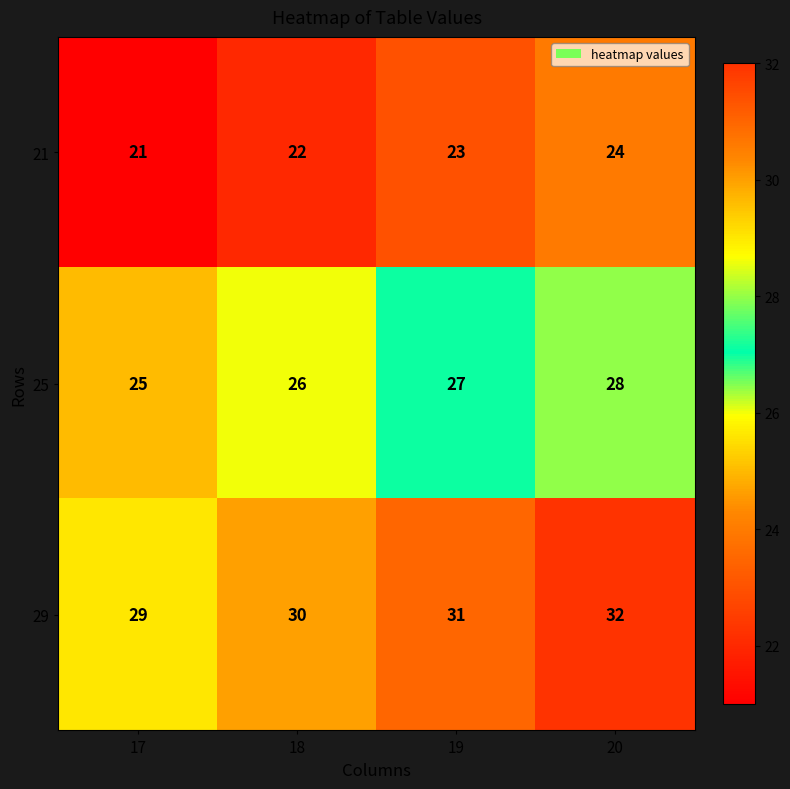

What is the sum of all 25 values?

106